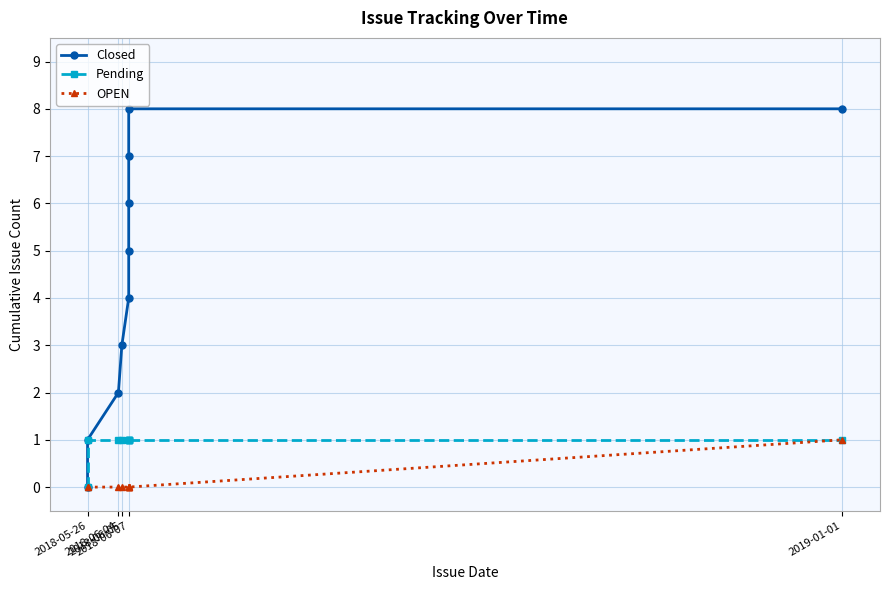

The Closed series shows 8 at 2018-06-07. True or false?

False